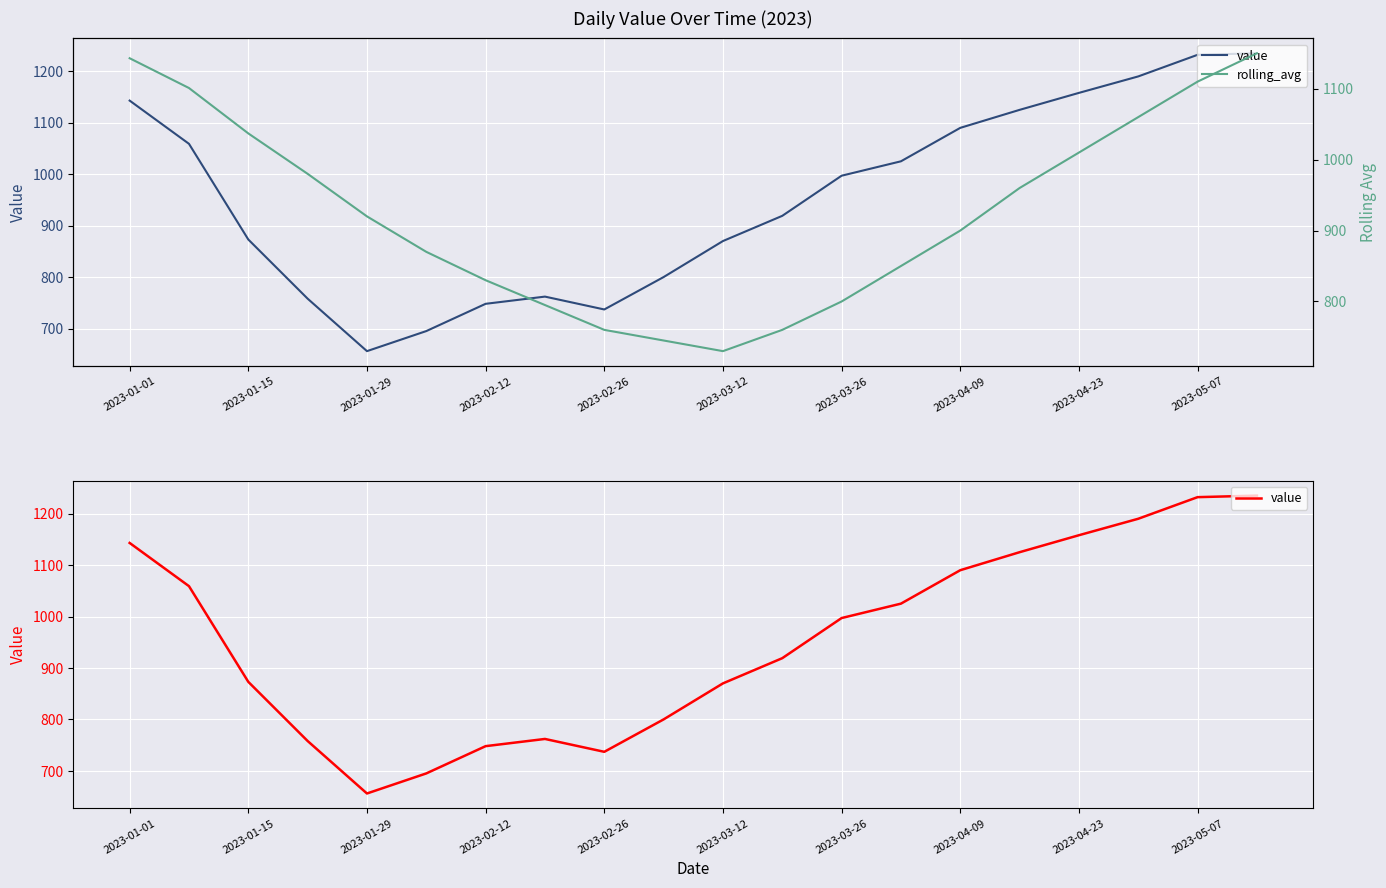

What is the highest value of the value series?

1235